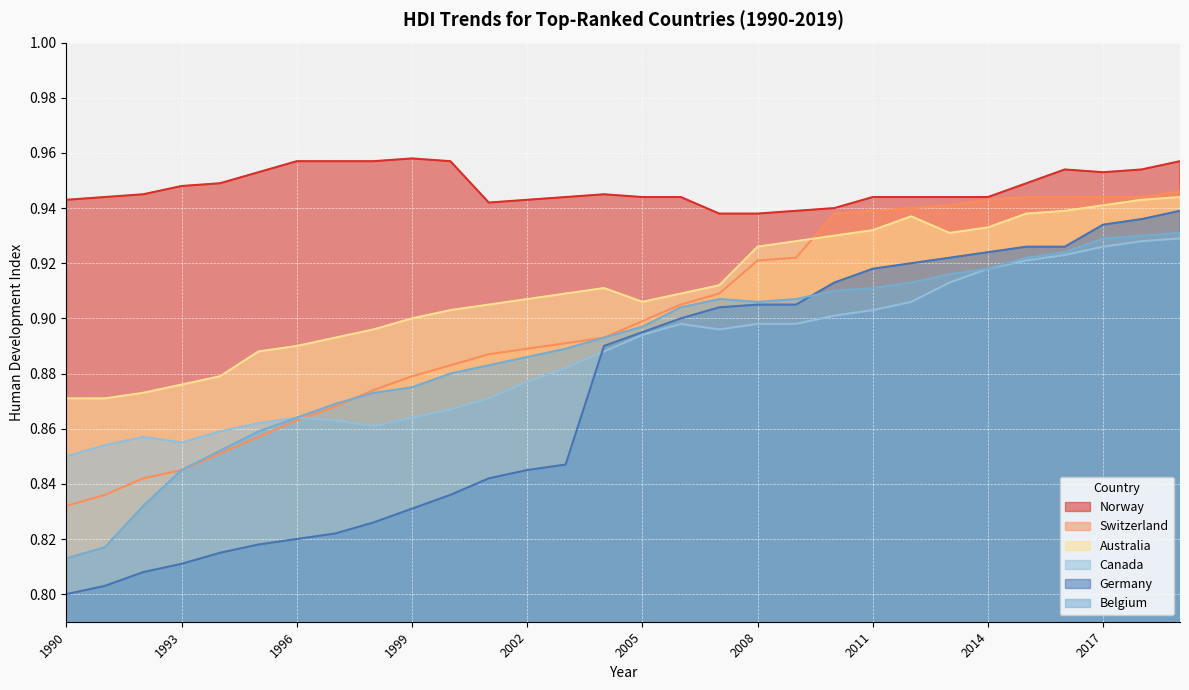

Between 1995 and 2008, which is larger?

1995